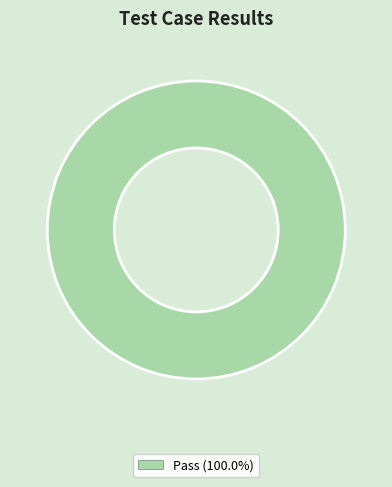

Is there a majority slice in this chart?

Yes